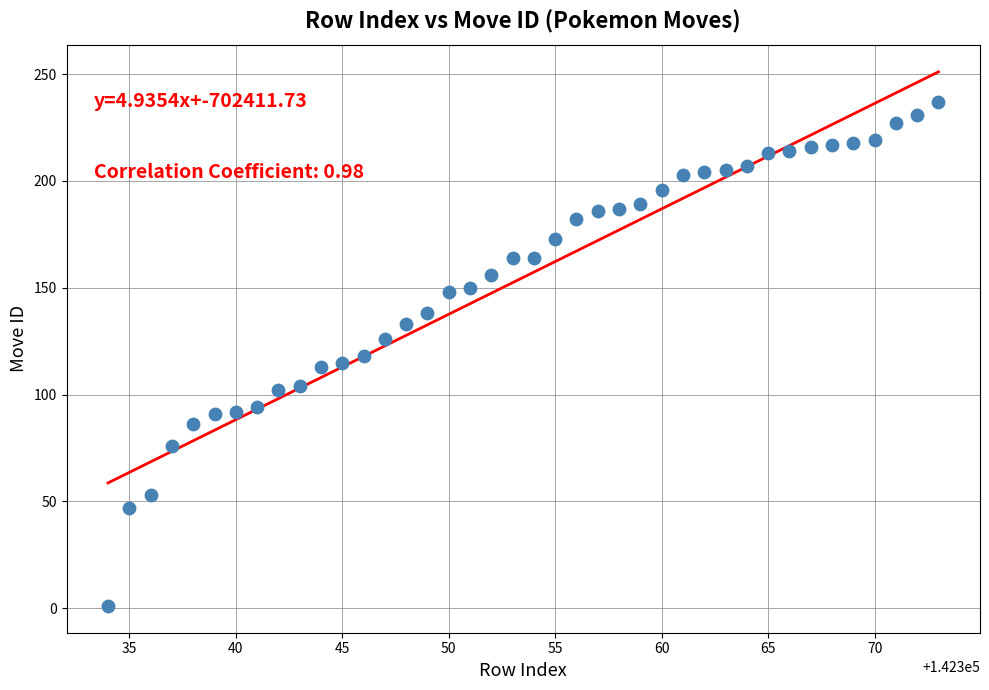

What is the range of Y values (max minus min)?

236